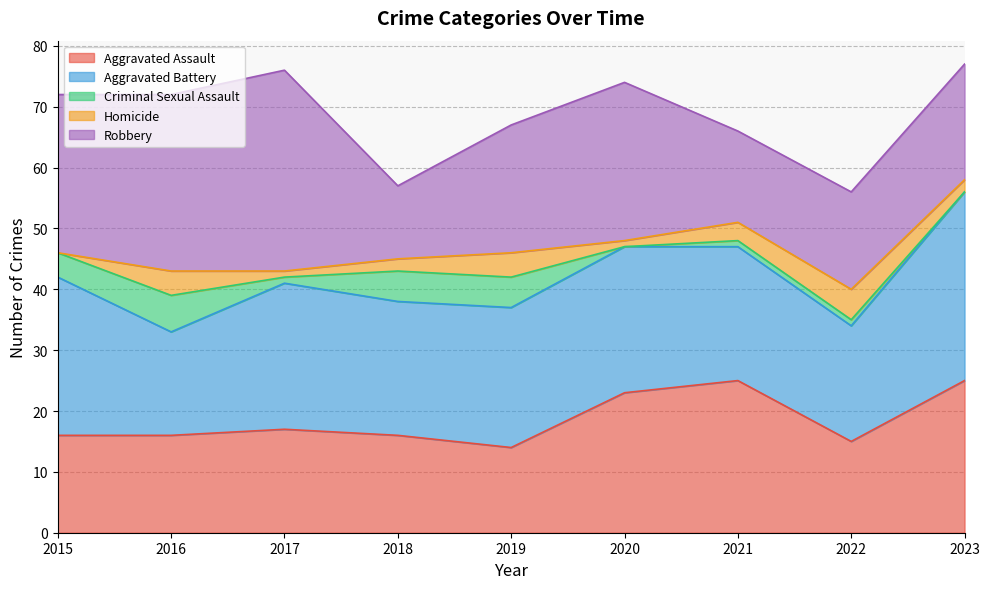

What is the spread (max minus min) of values at 2019?

19